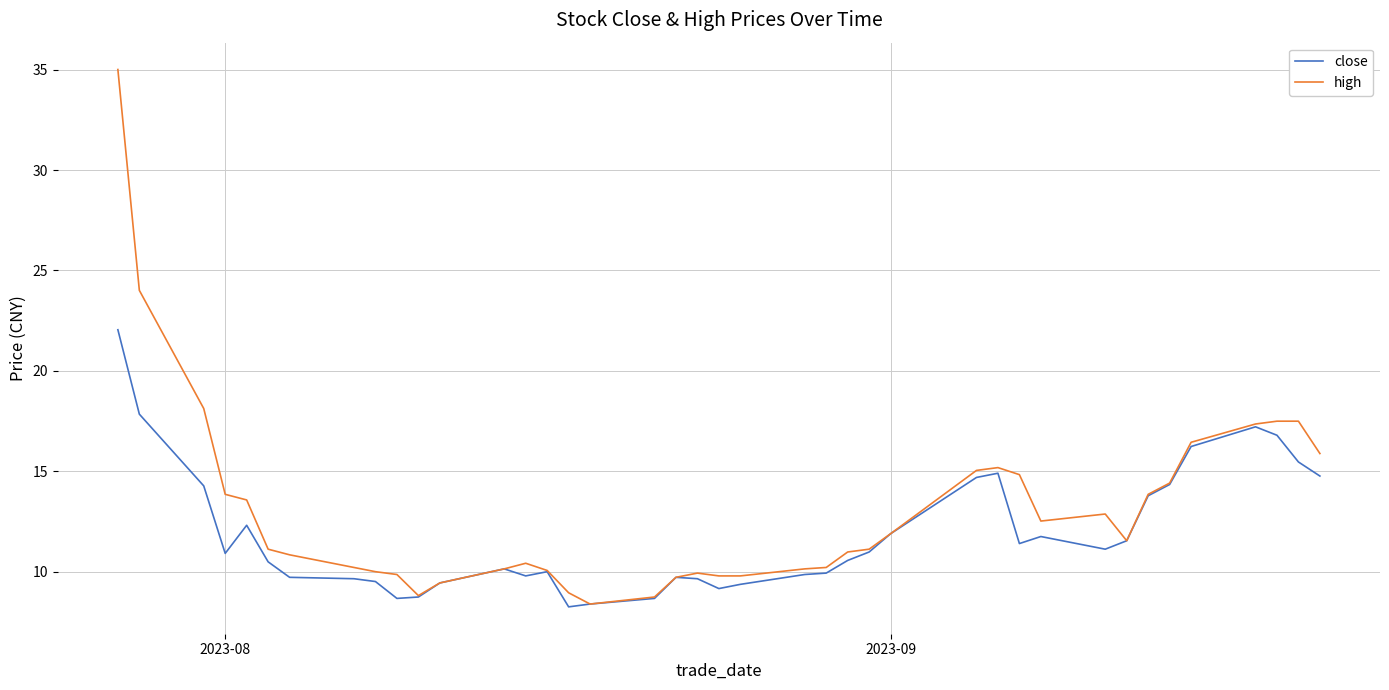

List the series in order of their peak value, highest first.

high, close